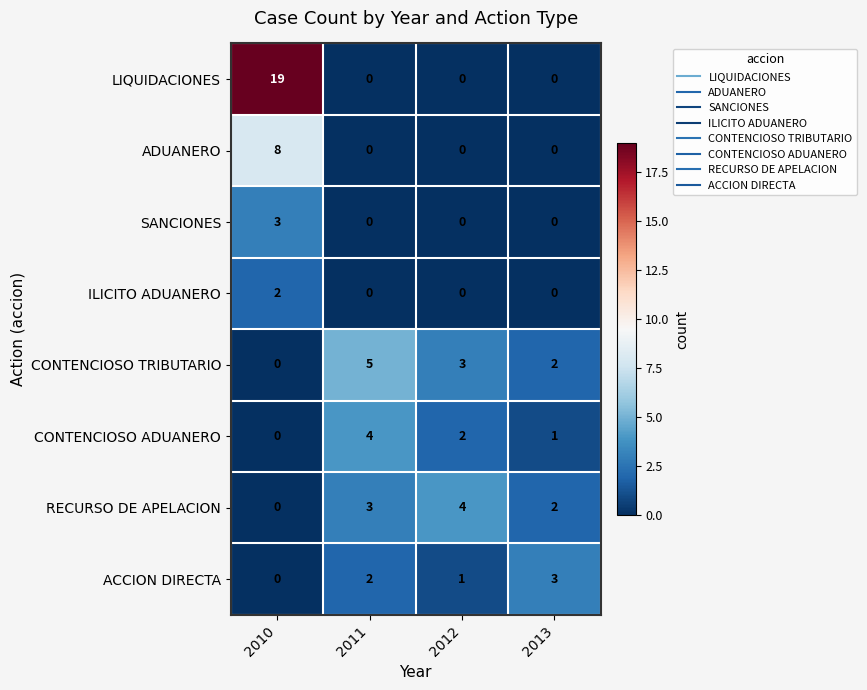

What is the sum of all ACCION DIRECTA values?

6